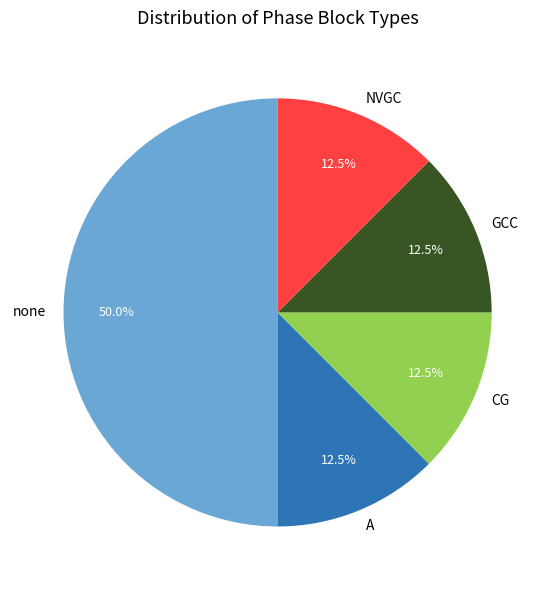

Does A account for over 50% of the chart?

No